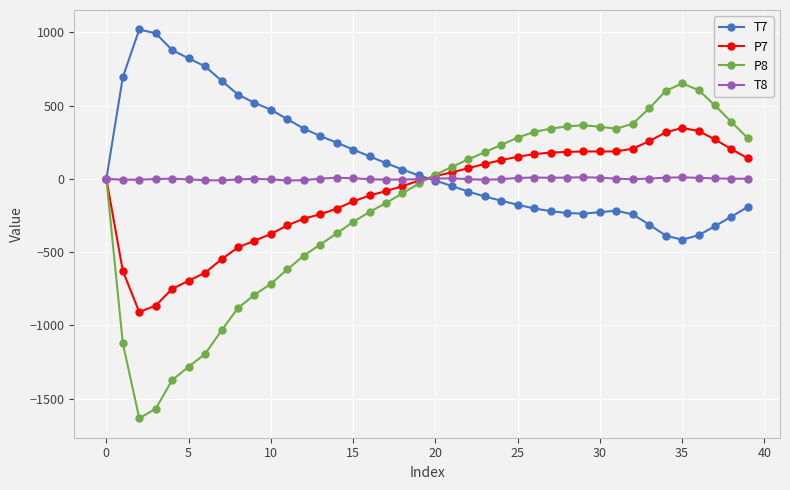

List the series in order of their peak value, lowest first.

T8, P7, P8, T7